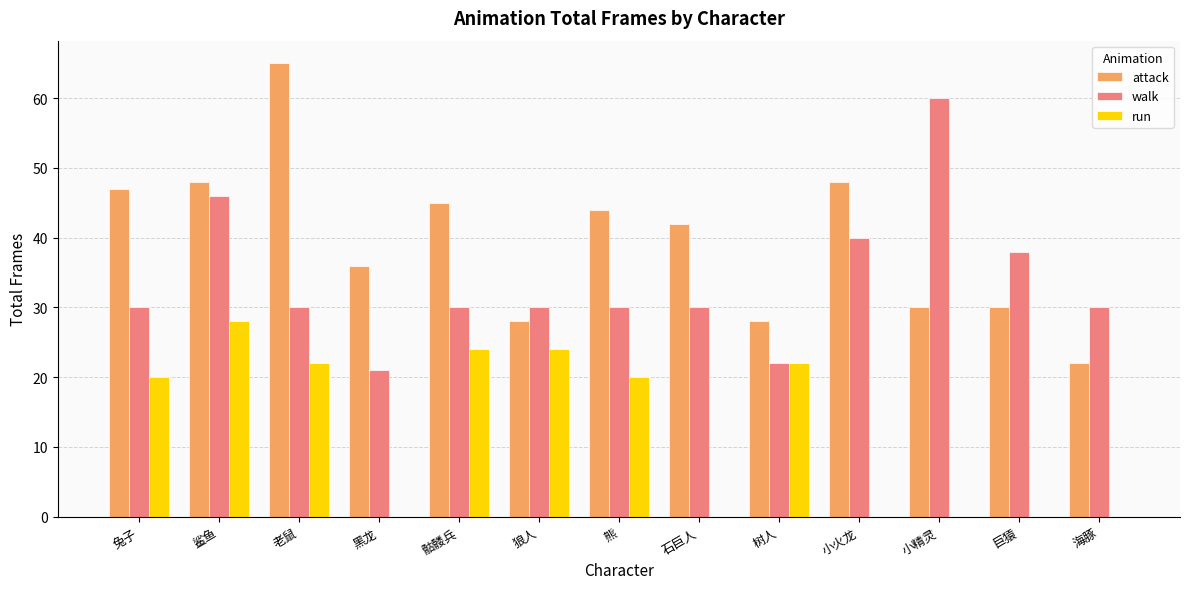

True or false: run has a value of -17 at 石巨人.

False